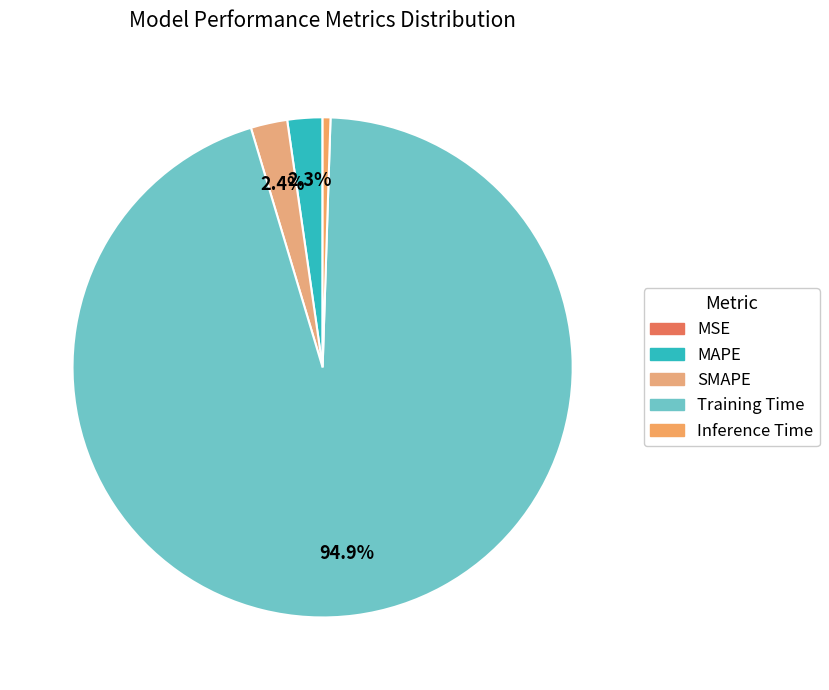

Is it true that MSE is 0% of the pie?

True